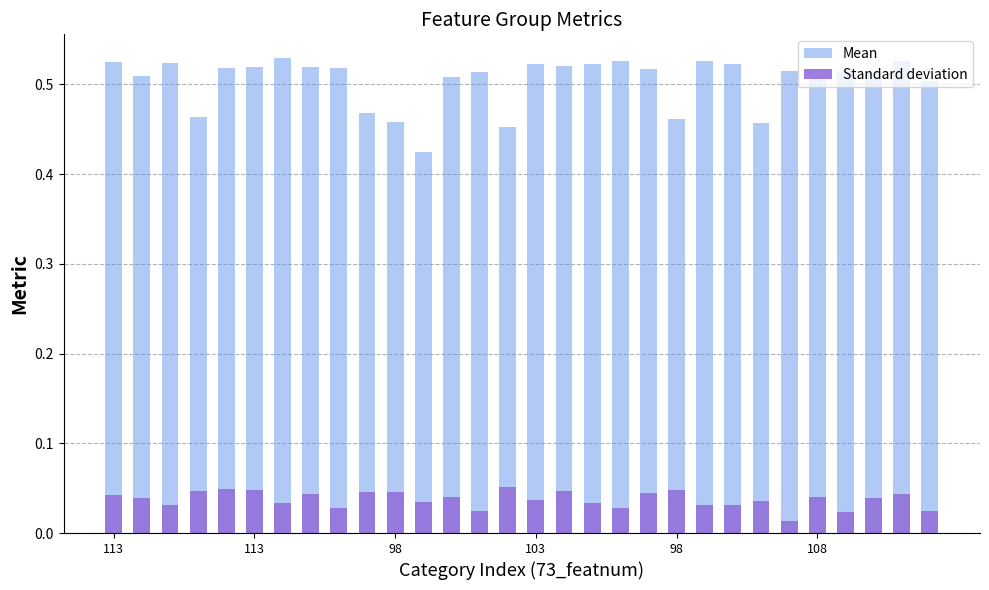

List the labels in order of Mean value, largest first.

6, 18, 21, 28, 113, 98, 15, 17, 22, 16, 108, 7, 98, 8, 19, 24, 26, 13, 27, 113, 12, 25, 29, 9, 103, 20, 10, 23, 14, 11